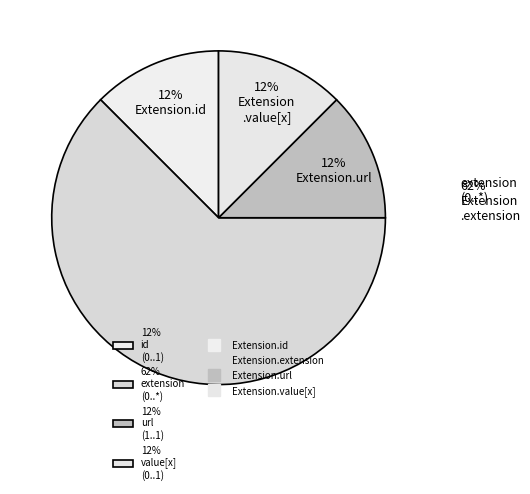

What is the majority slice?

Extension.extension